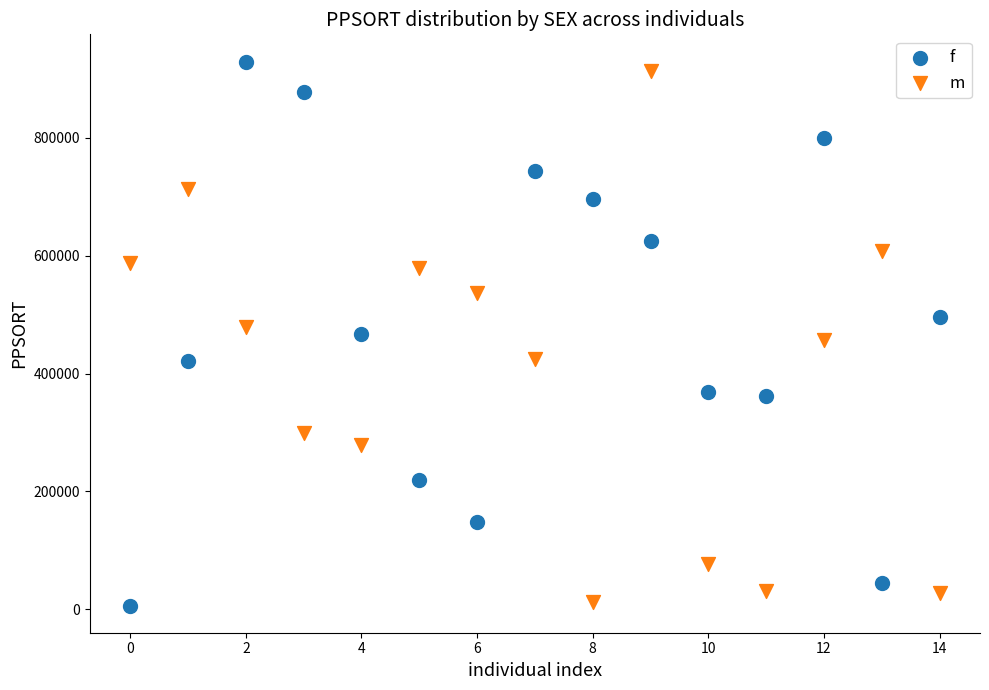

Across all data points, what is the range of Y values (max minus min)?

922909